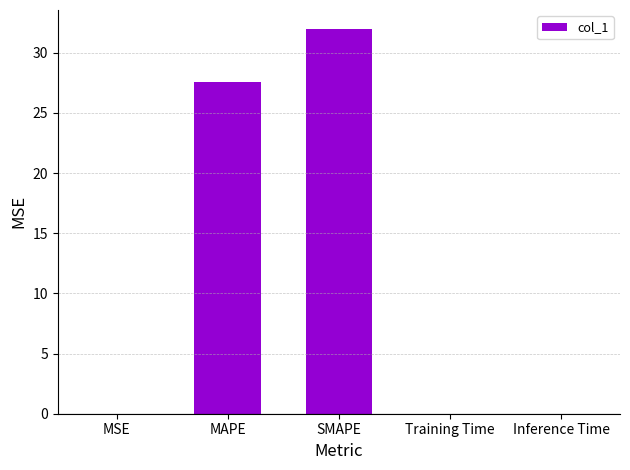

What is the sum of all values?

59.5